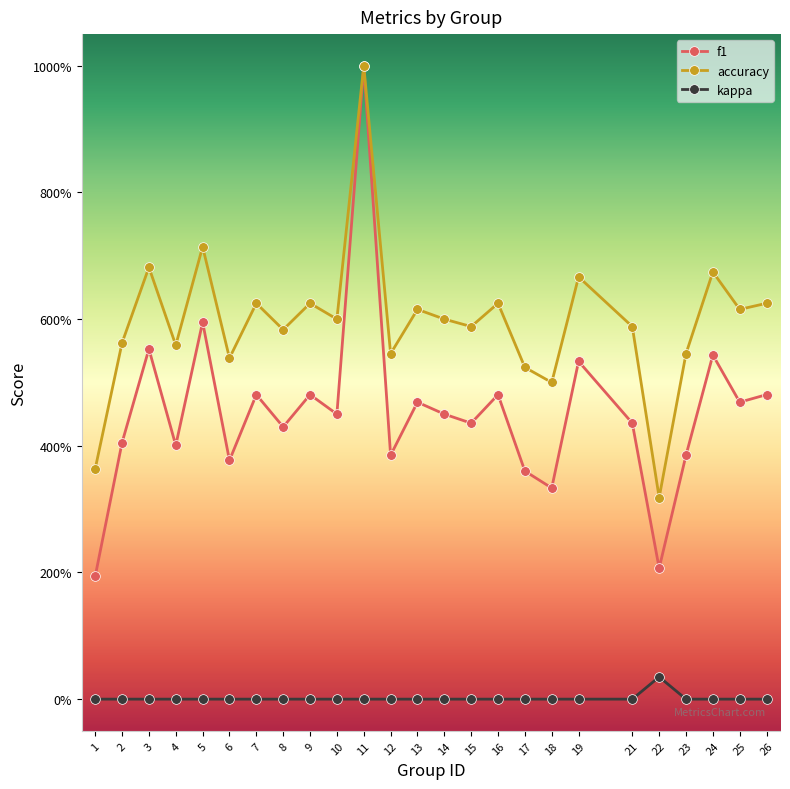

At which category does kappa reach its first local peak?

22